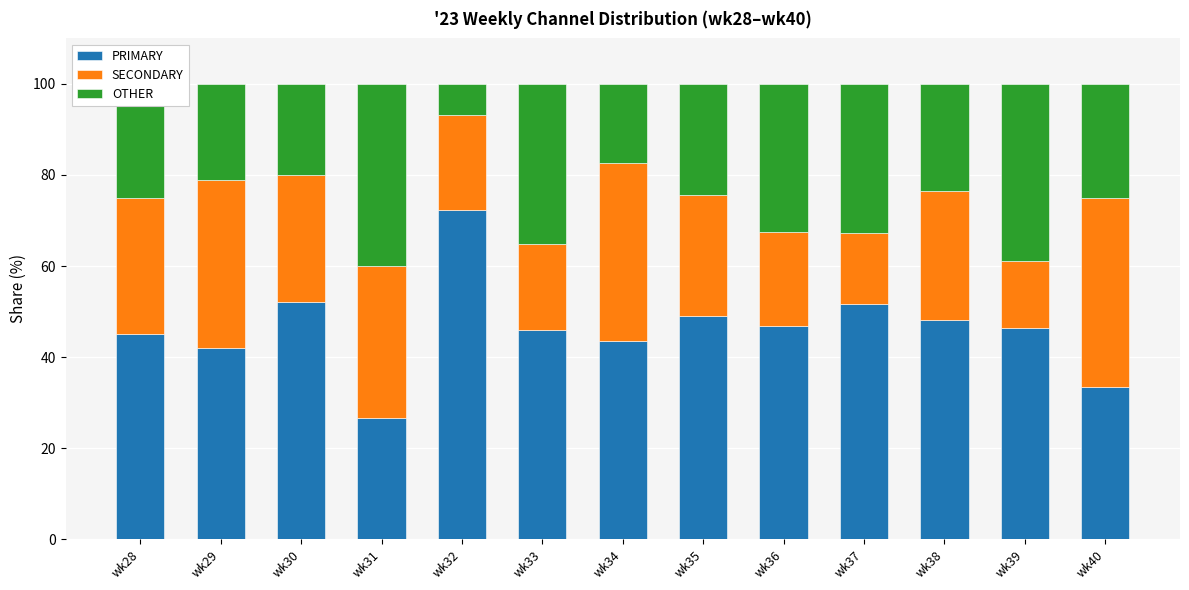

What is the total value across all series at wk28?

100.0